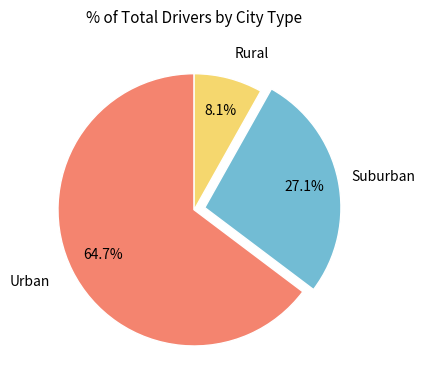

How many slices are in this pie chart?

3